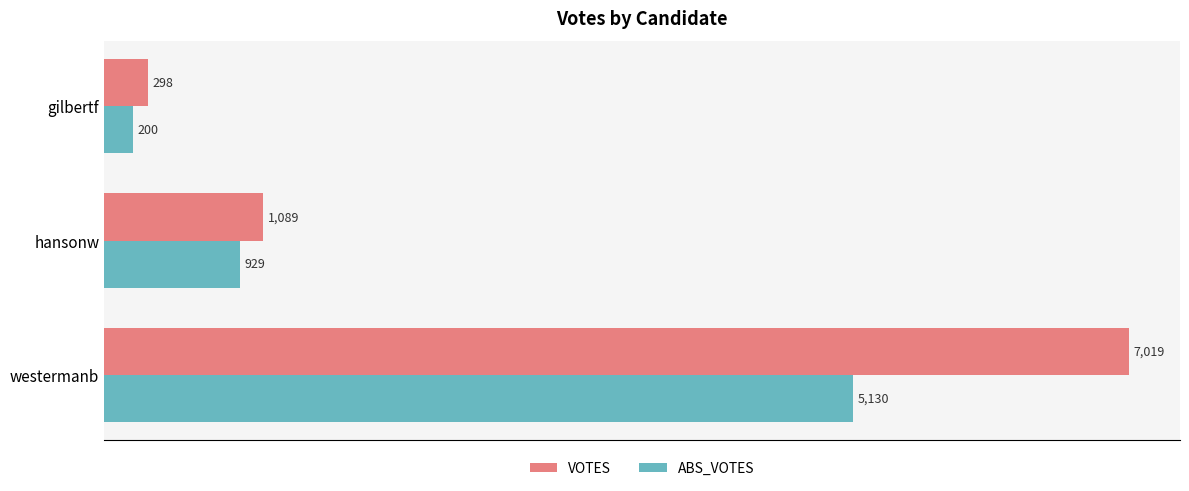

Which category has the highest value in the ABS_VOTES series?

westermanb